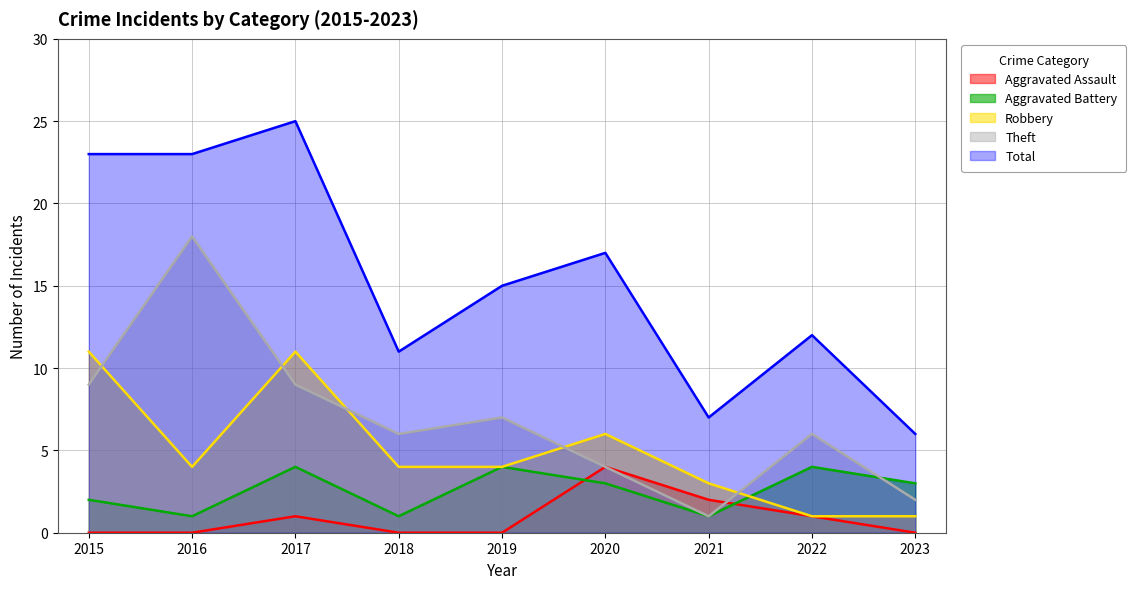

Rank the categories by Aggravated Battery value from highest to lowest.

2017, 2019, 2022, 2020, 2023, 2015, 2016, 2018, 2021